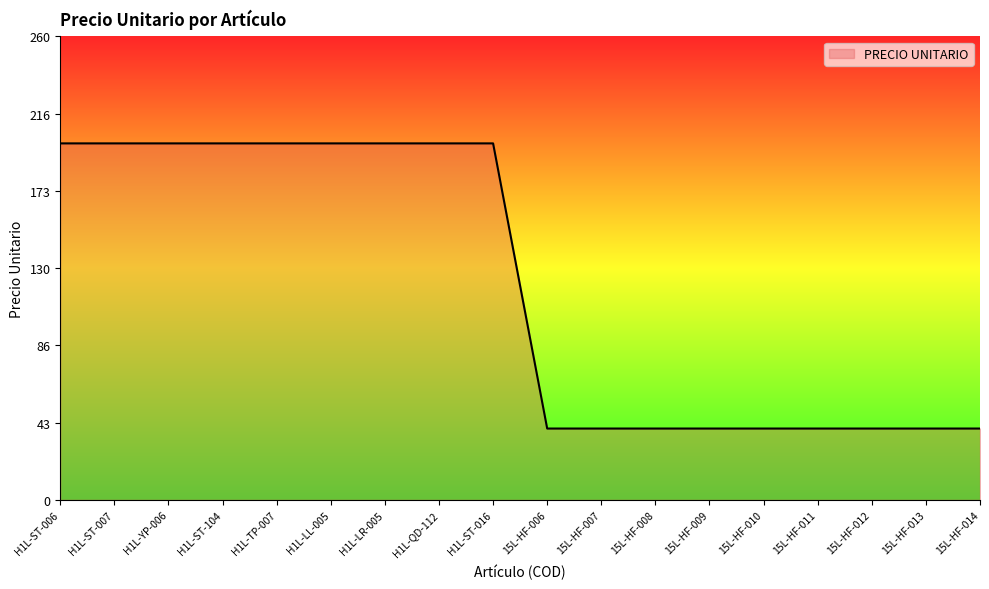

What is the greatest value displayed?

200